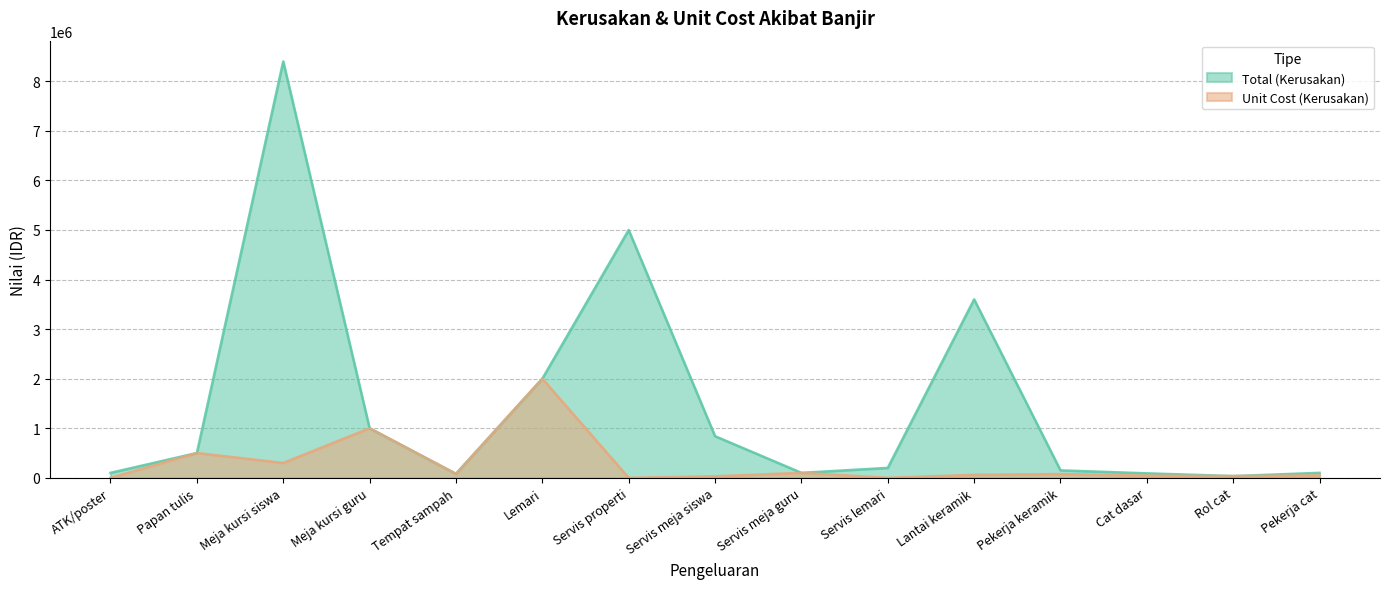

Rank the series by their maximum value, from lowest to highest.

Unit Cost (Kerusakan), Total (Kerusakan)